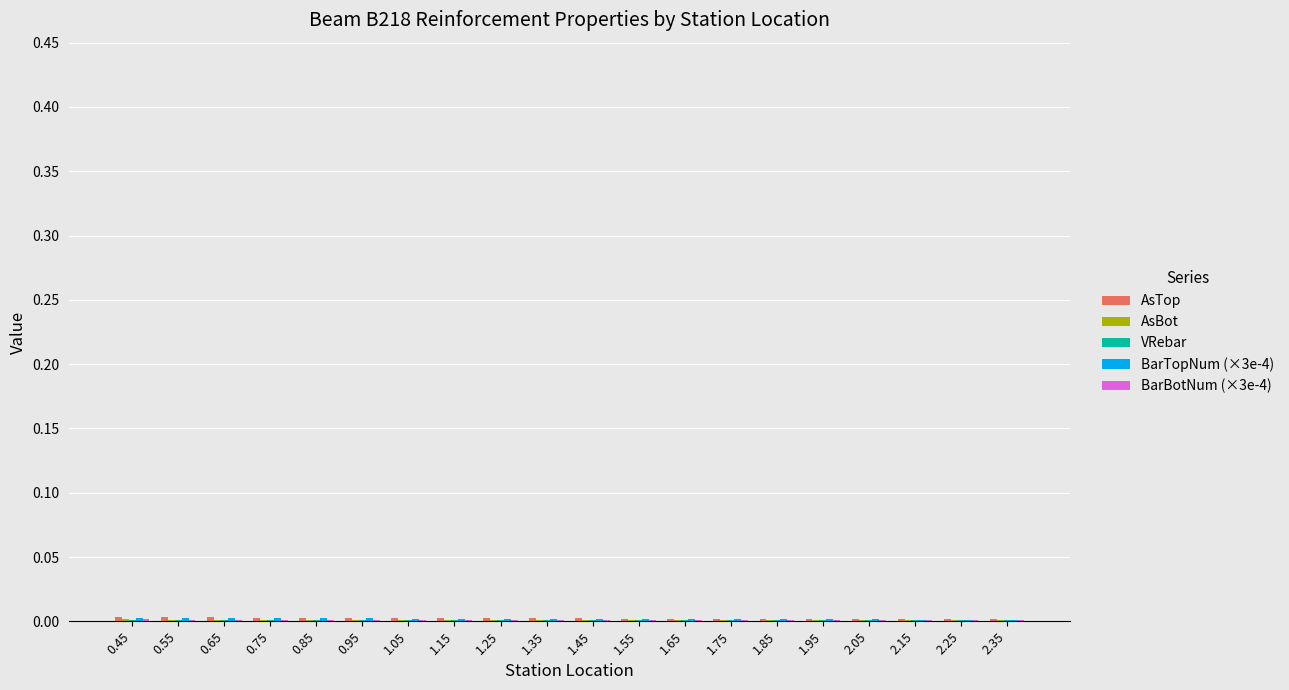

Are the bars horizontal?

No